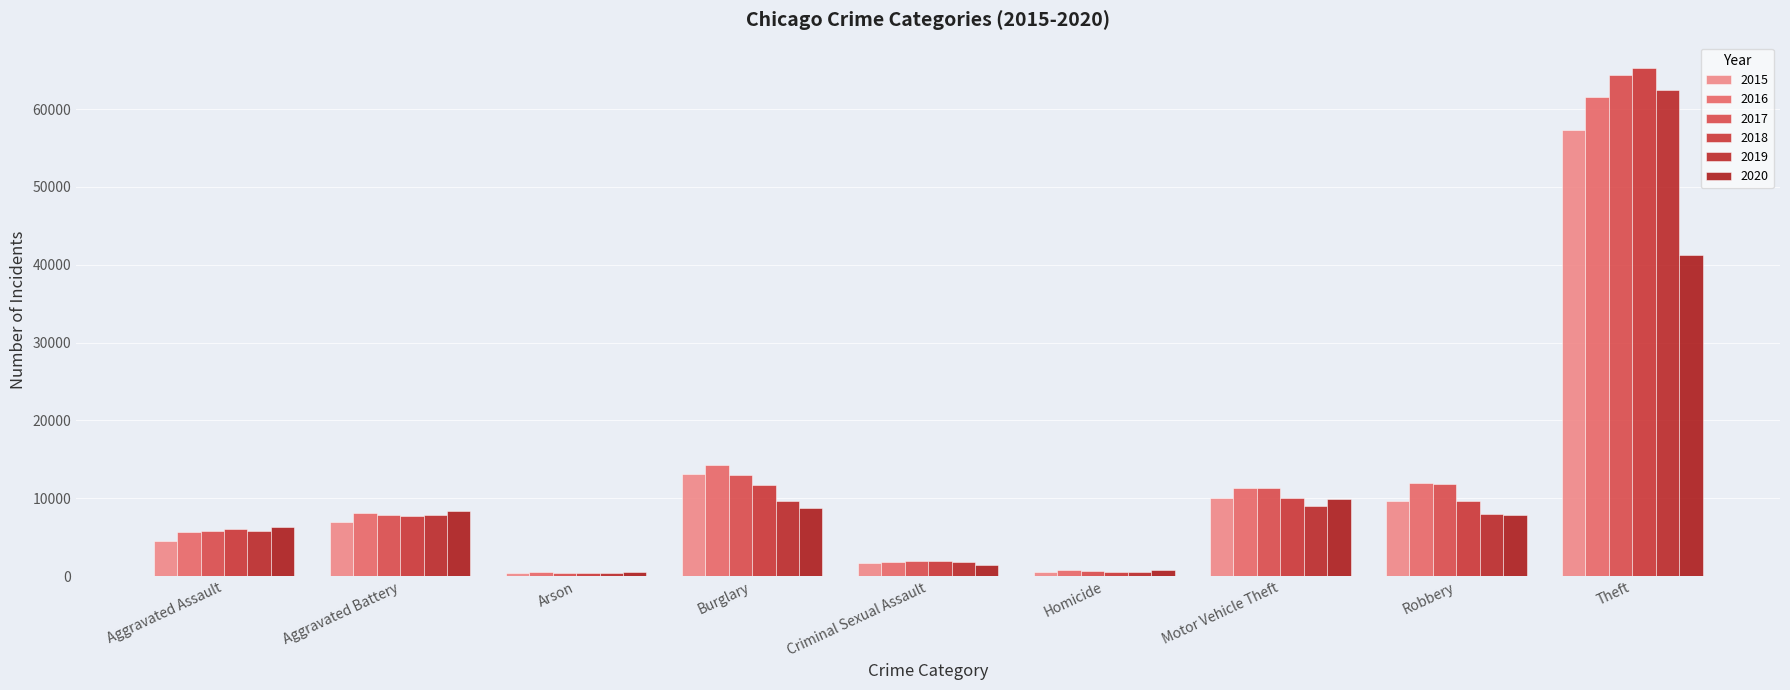

Between Arson and Robbery, which series saw the biggest shift?

2016